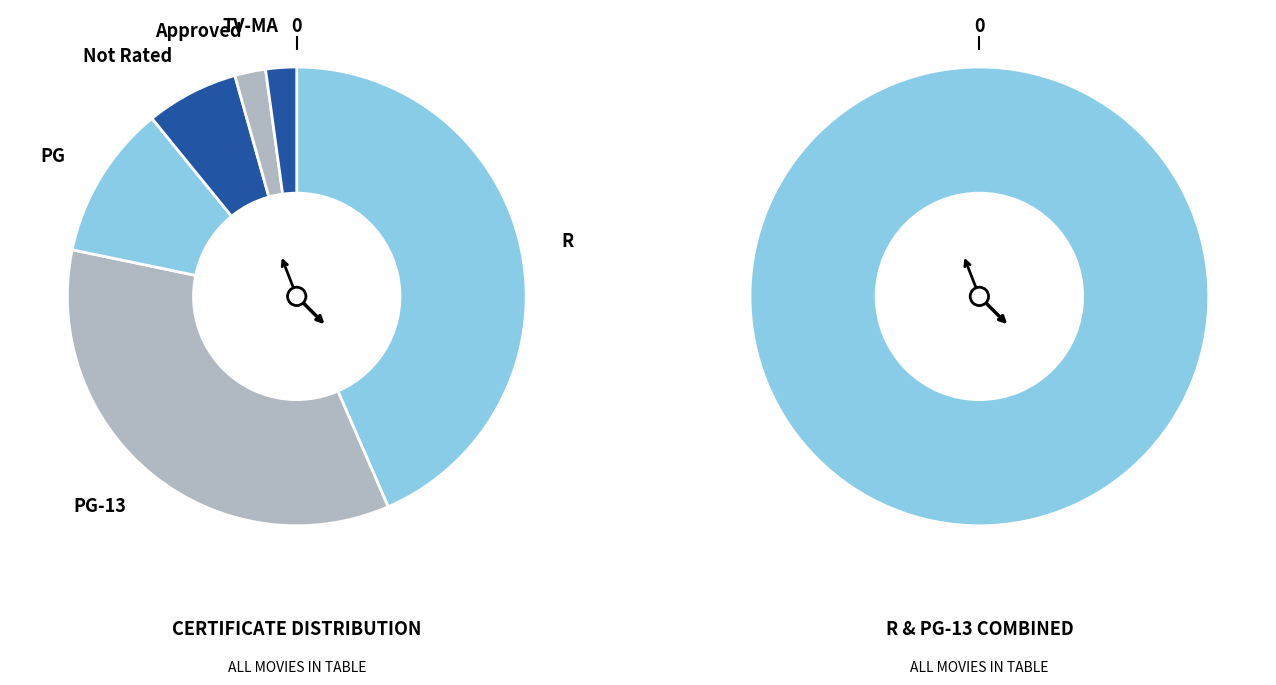

What percentage is the PG slice, to the nearest percent?

11%